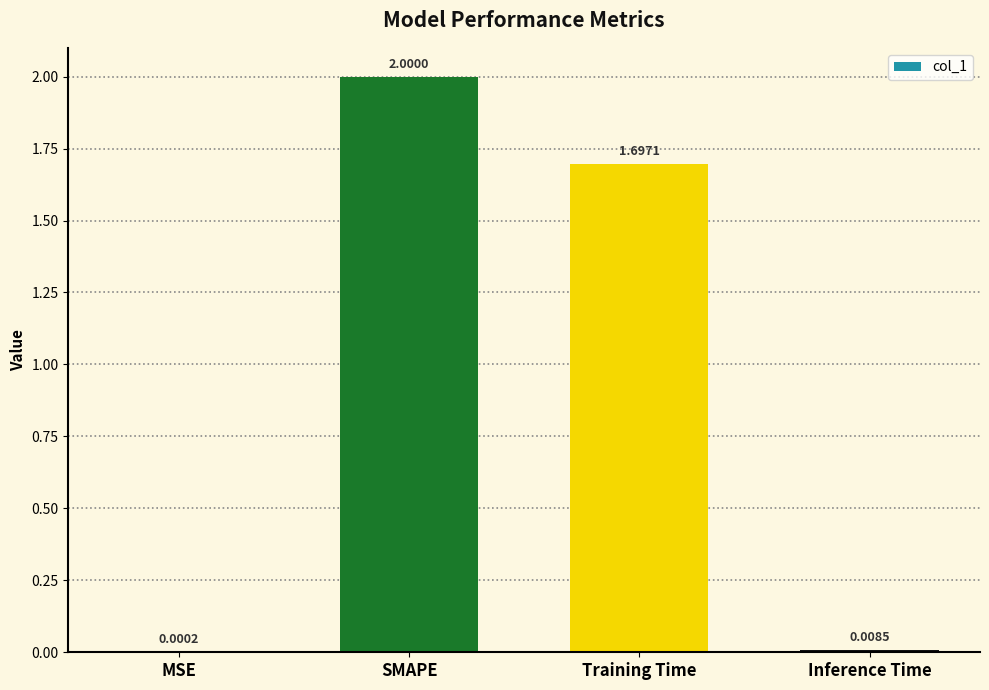

What is the change in value from SMAPE to Inference Time?

-2.0